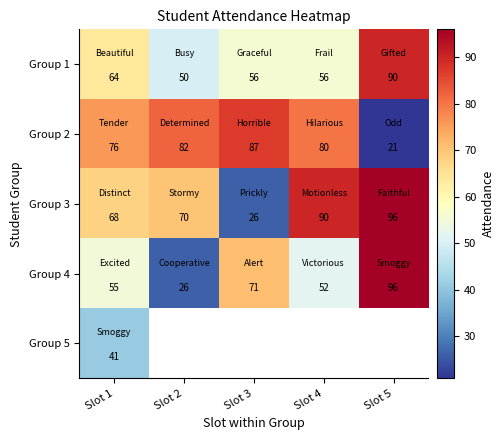

Is it true that Group 3 equals 49 at Slot 2?

False